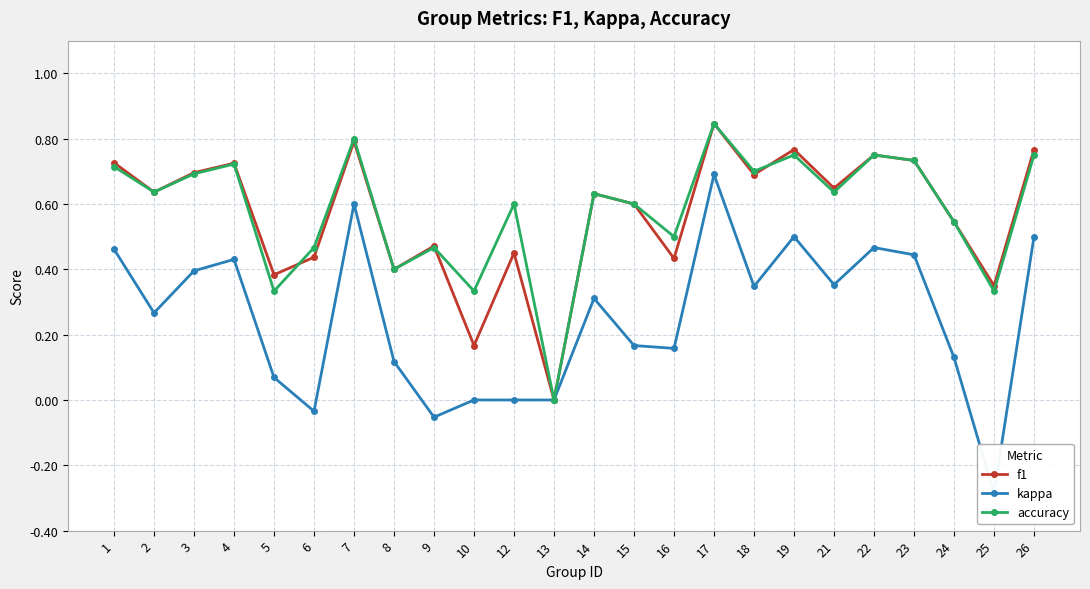

Does the chart have visible grid lines?

Yes